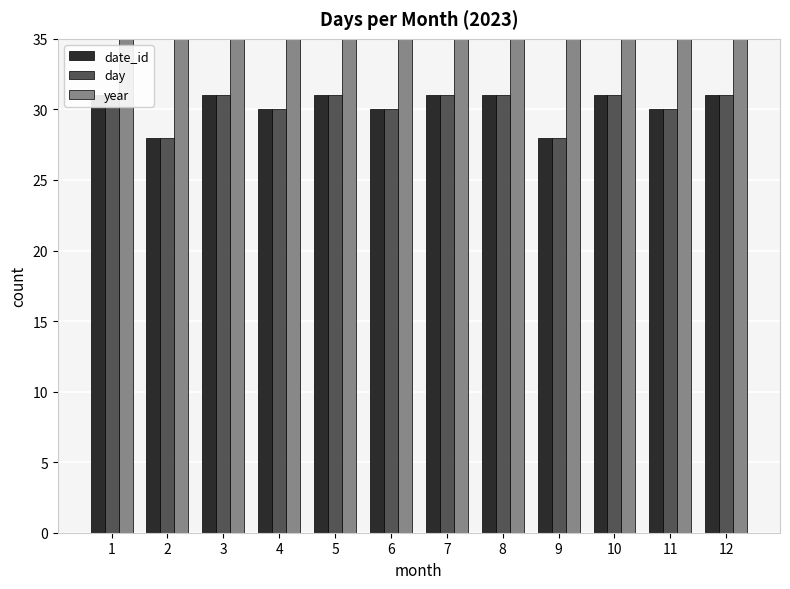

At which label does day reach its minimum?

2